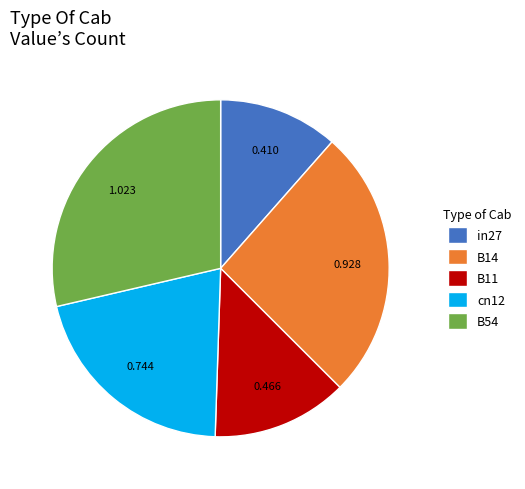

The B11 slice represents 8% of the pie. True or false?

False